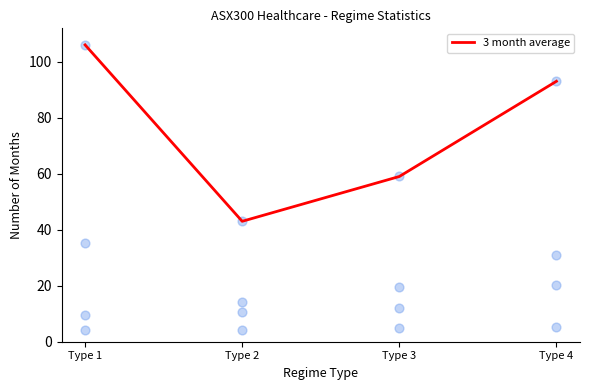

Approximately how many times larger is the value at Type 3 compared to Type 4?

0.6